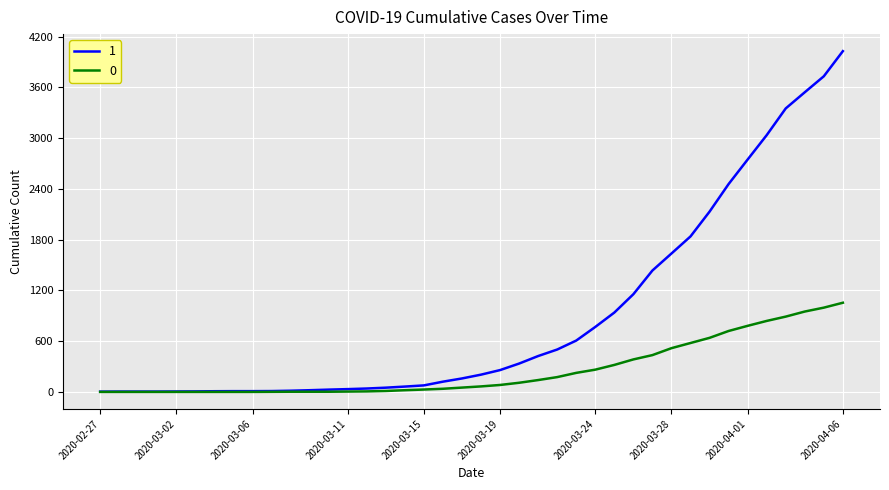

Which series has the largest range (max minus min)?

1